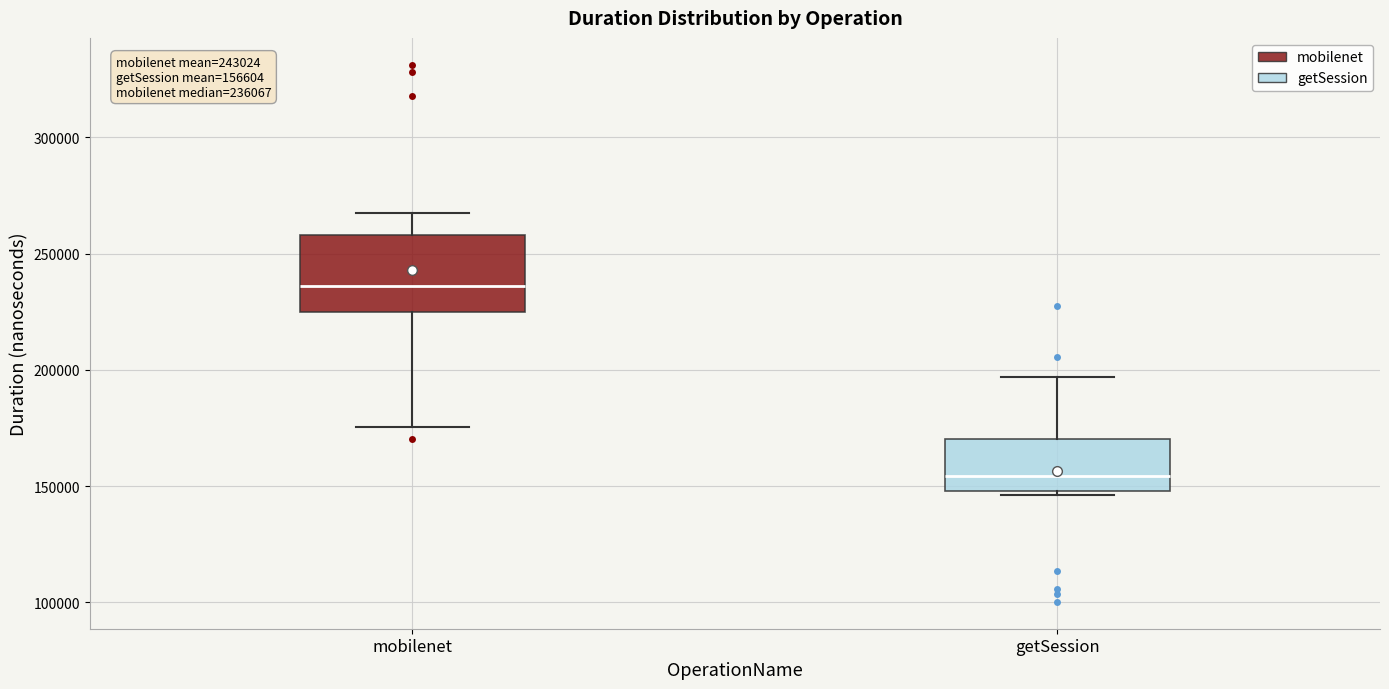

Comparing the boxes themselves (not the whiskers), which one is the tallest?

mobilenet